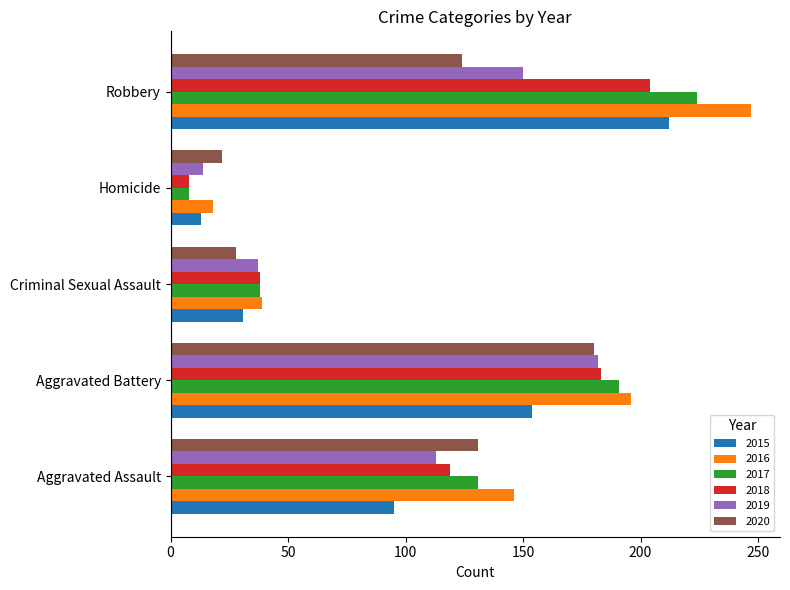

Is it true that 2019 equals 37 at Criminal Sexual Assault?

True